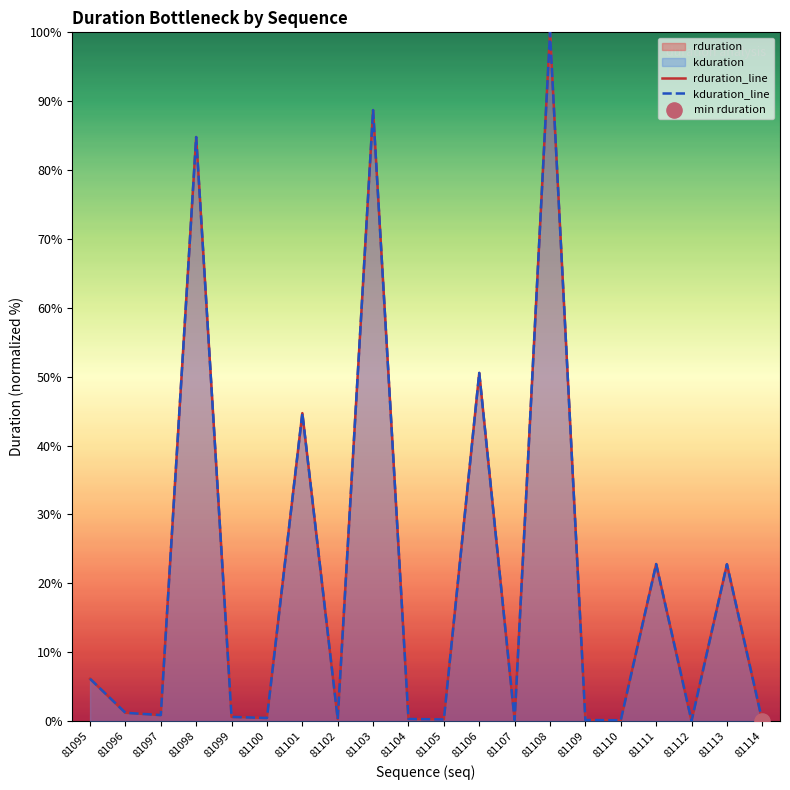

Is the value of kduration_line at 81108 greater than the value of rduration_line at 81096?

Yes